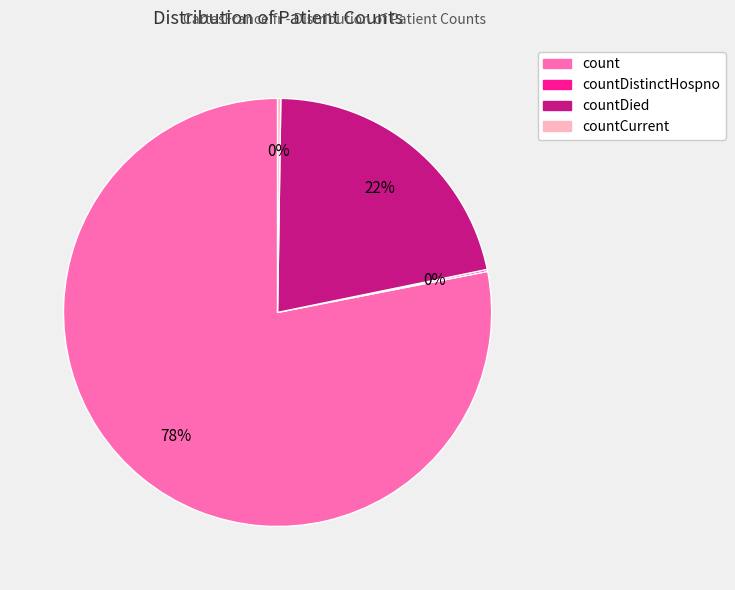

Does any single category account for the majority?

Yes